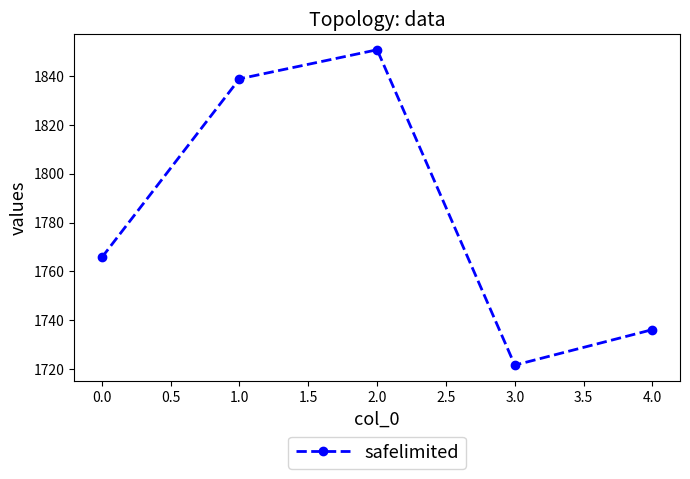

What is the change in value from 1.0 to 3.0?

-117.0